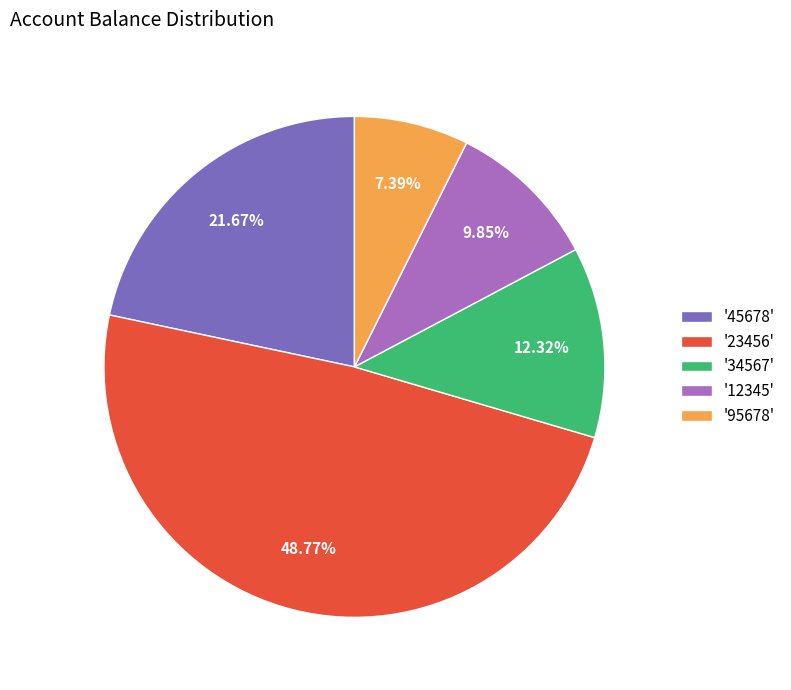

Is there a majority slice in this chart?

No